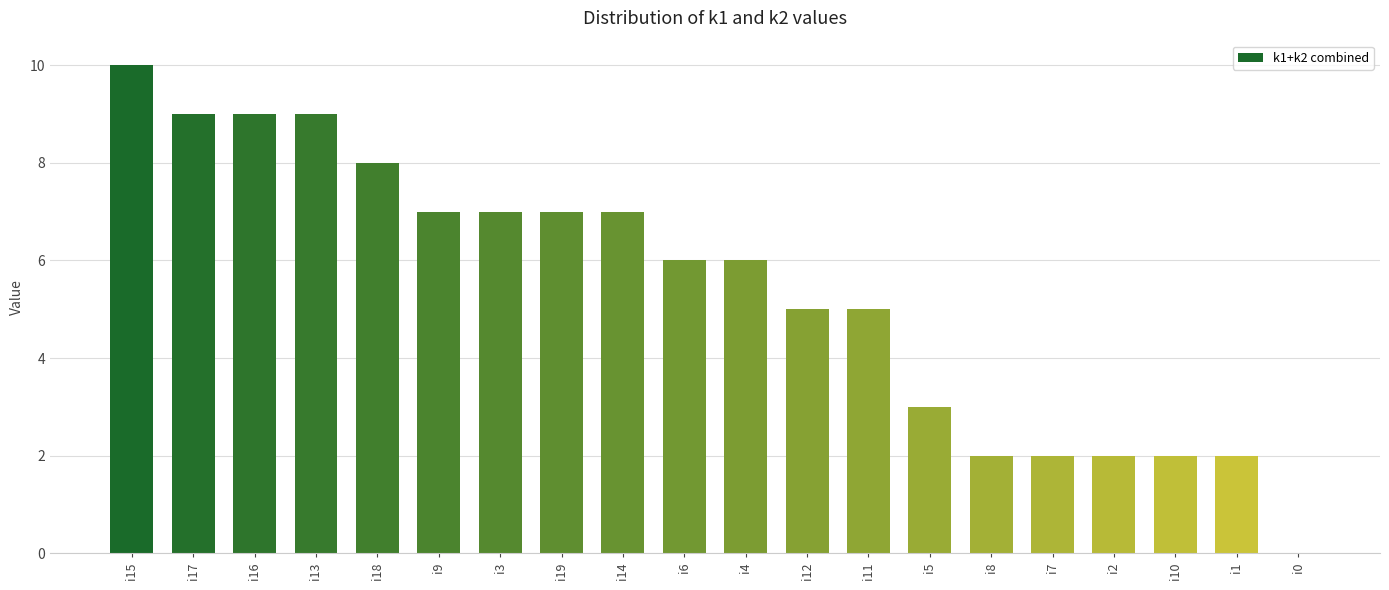

Reading left to right, transcribe all the data shown in this chart.

10	9	9	9	8	7	7	7	7	6	6	5	5	3	2	2	2	2	2	0